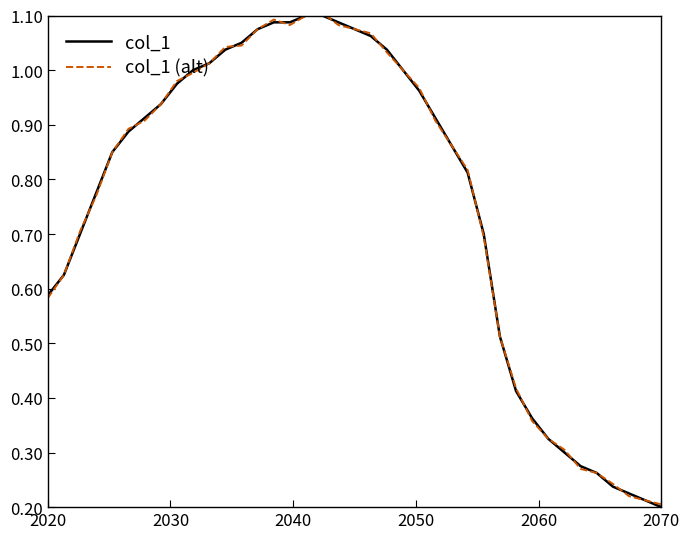

True or false: col_1 (alt) has more than 2 points higher than both neighbors.

False